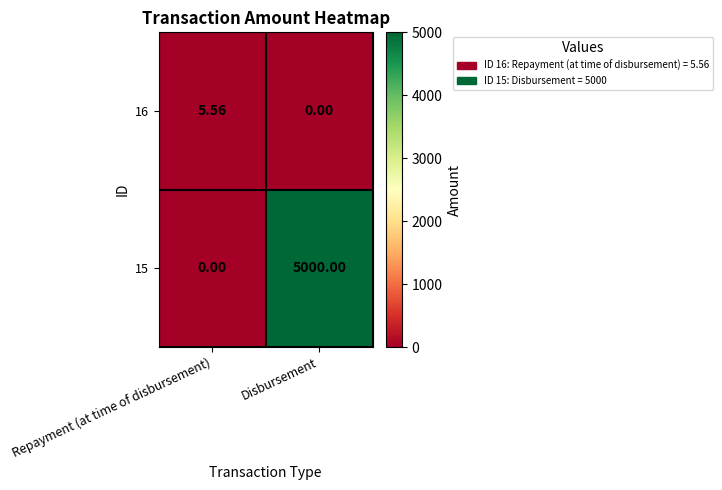

How many distinct data groups are displayed?

2